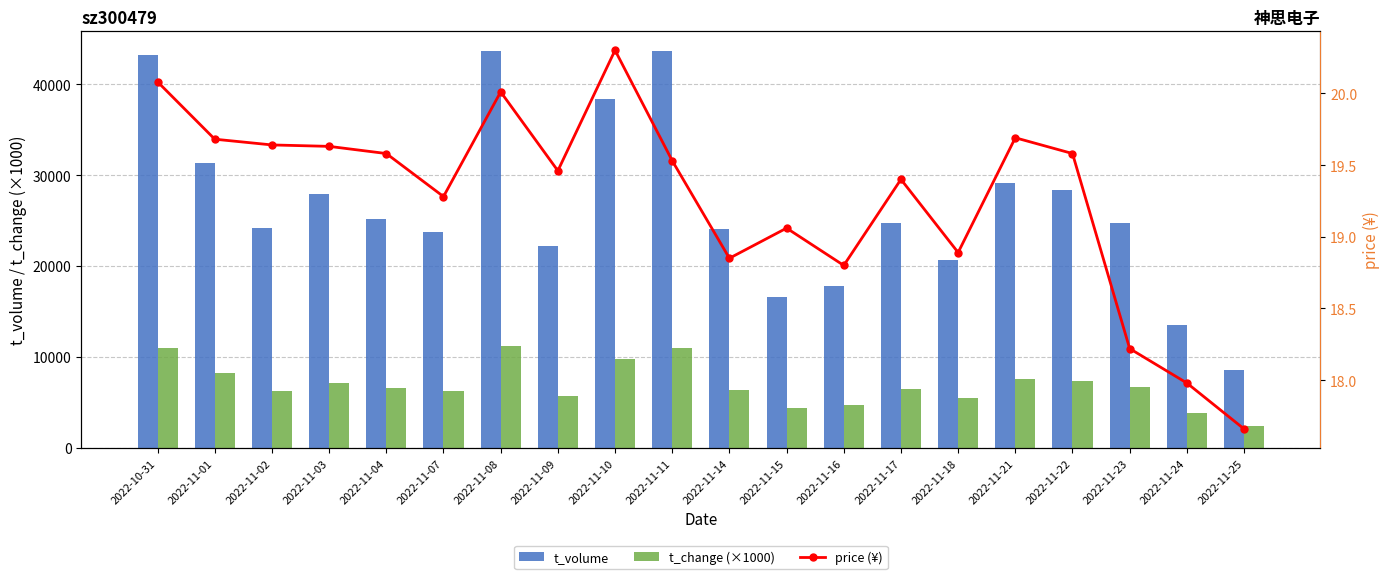

Which series has the widest spread of values?

t_volume